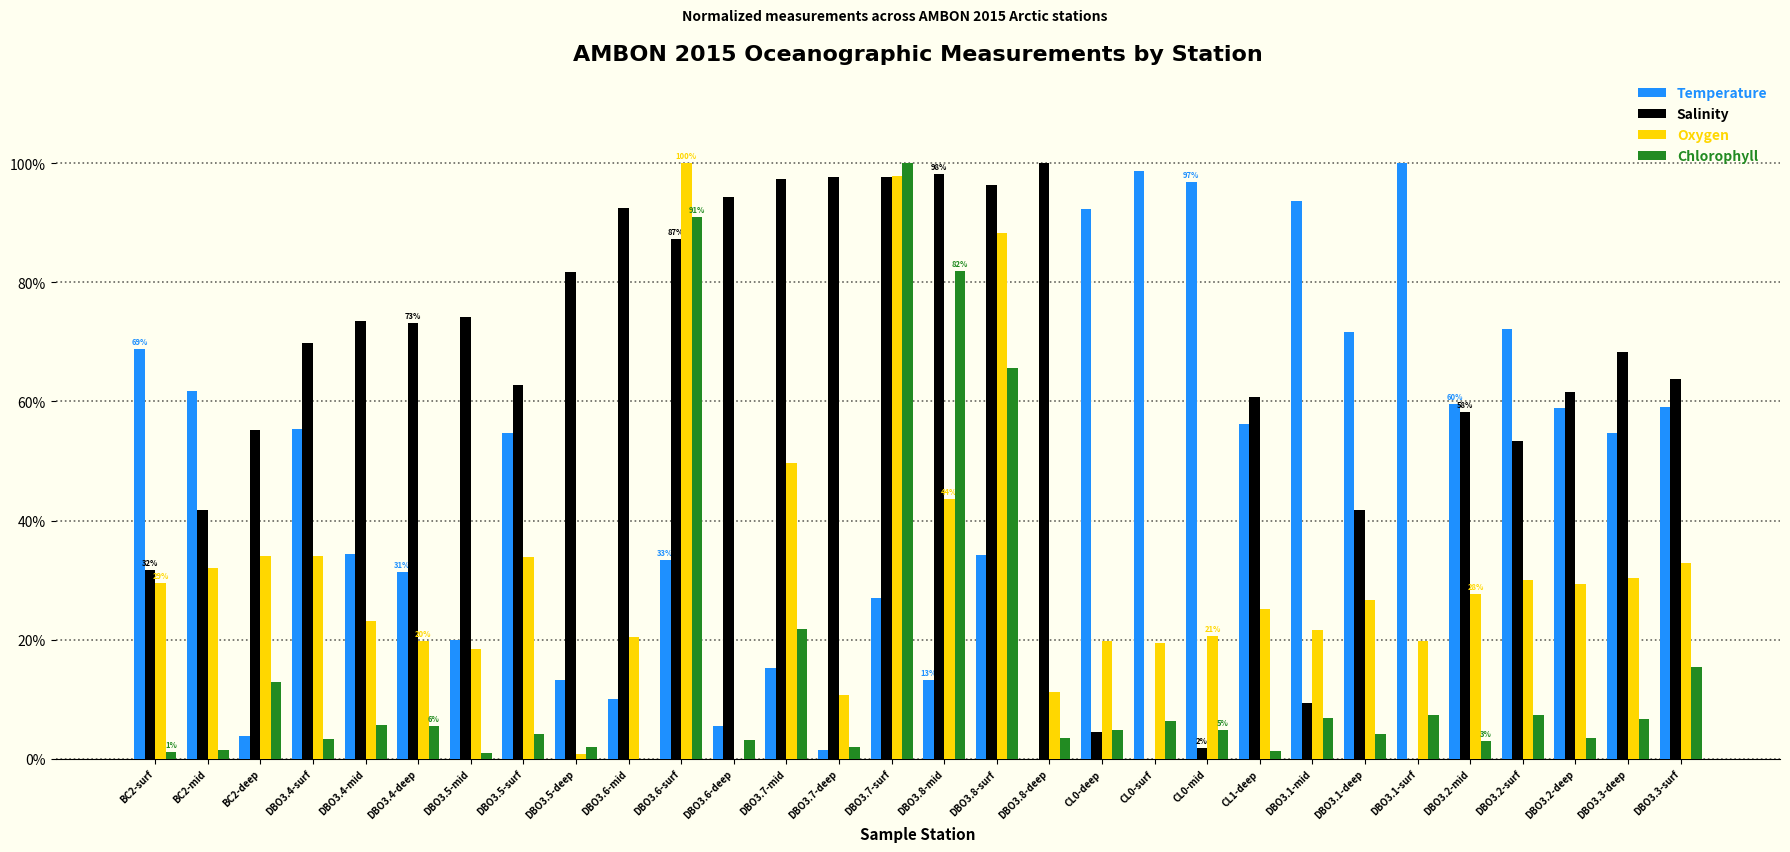

Is the value of Salinity at DBO3.2-surf greater than the value of Oxygen at CL0-surf?

Yes